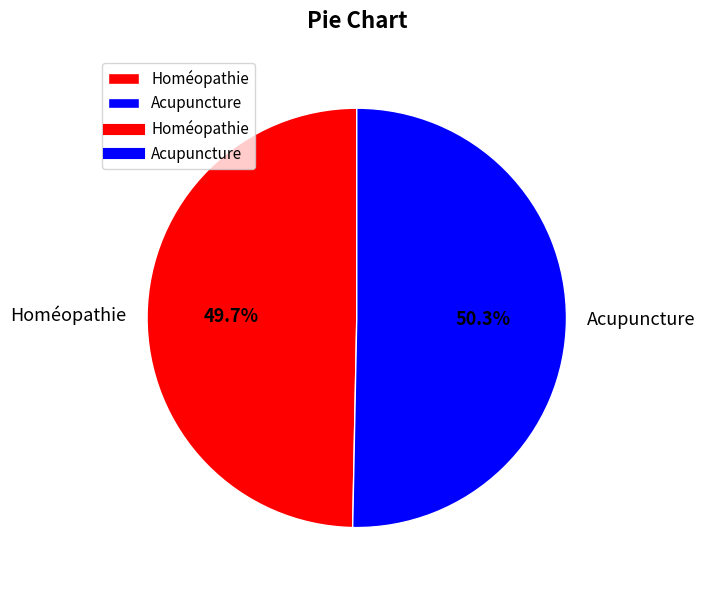

To the nearest percent, what is the average slice percentage?

50%